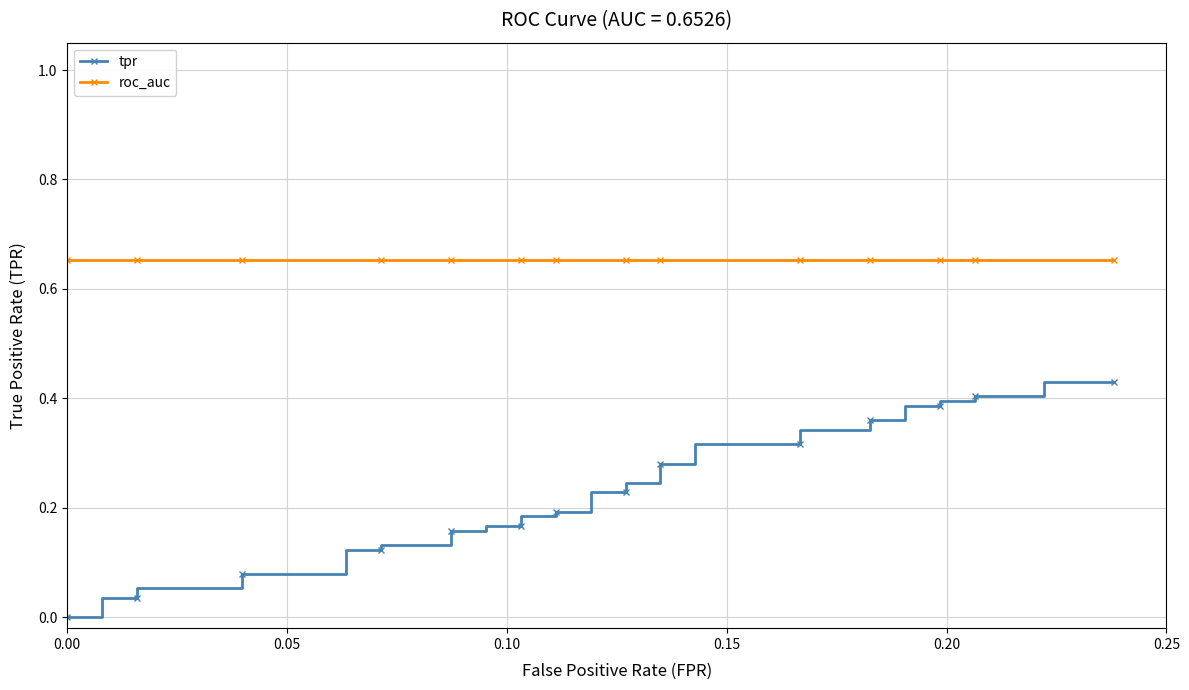

True or false: roc_auc has a value of 1.0 at 32.

False